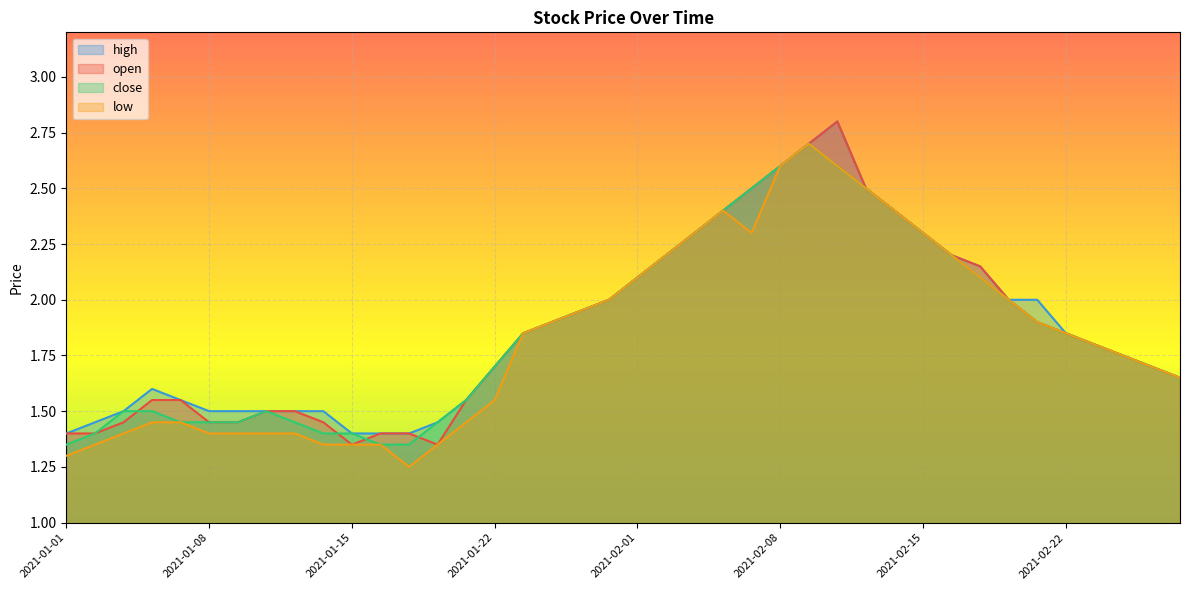

What is the label of the 17th point from the left?

2021-01-25